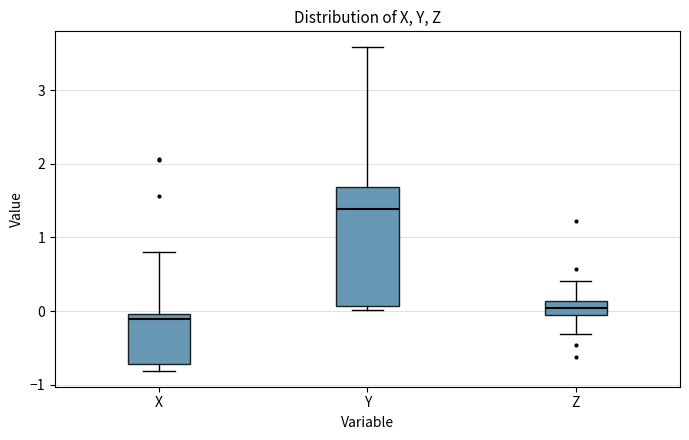

Where is the upper edge of the box for X on the y-axis? The values are not printed on the chart, so give them approximately, as read against the axis.

0.0